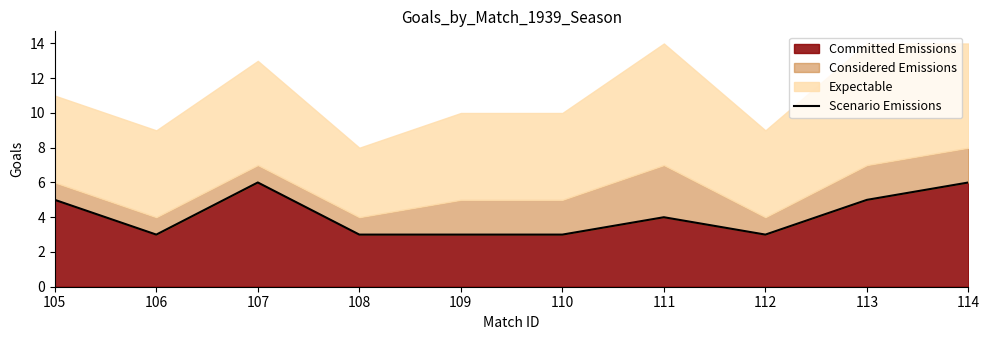

Reading left to right, list all the values displayed in this chart.

5	3	6	3	3	3	4	3	5	6